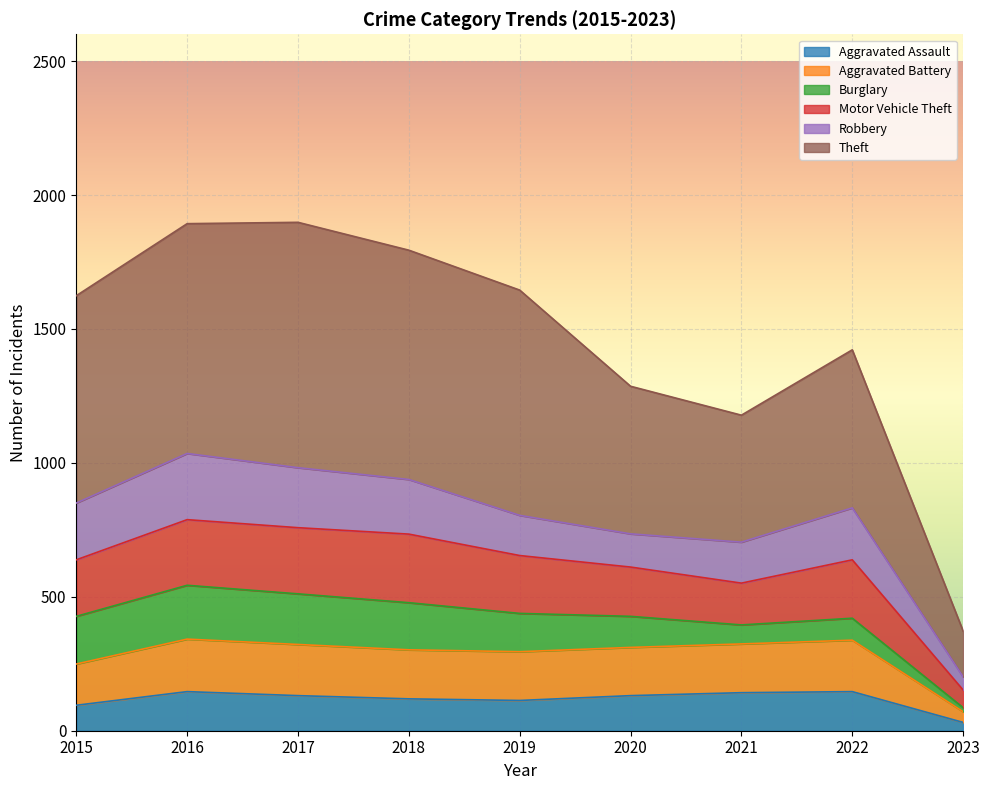

The Motor Vehicle Theft series shows 2258 at 2020. True or false?

False